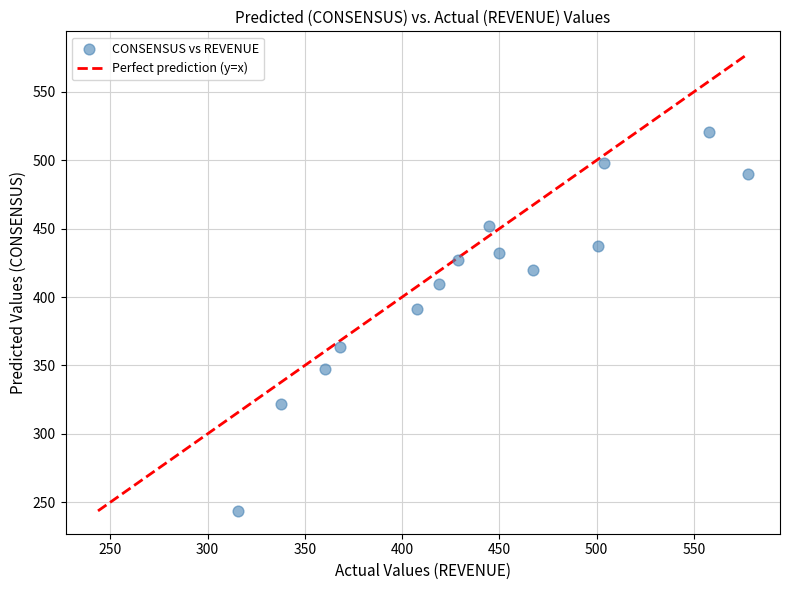

What Y value in the scatter plot is closest to 382?

390.9